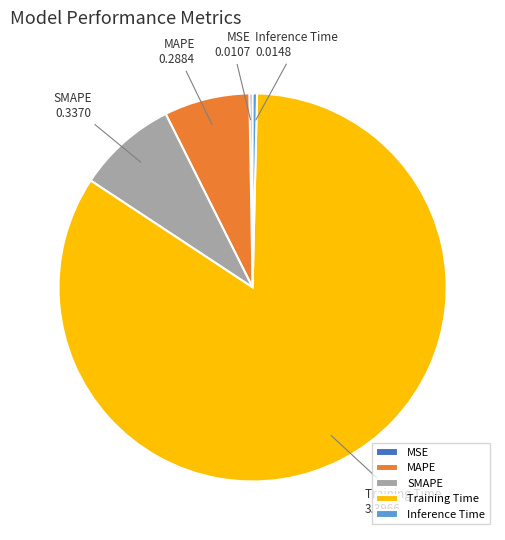

Which category has the biggest portion of the pie?

Training Time